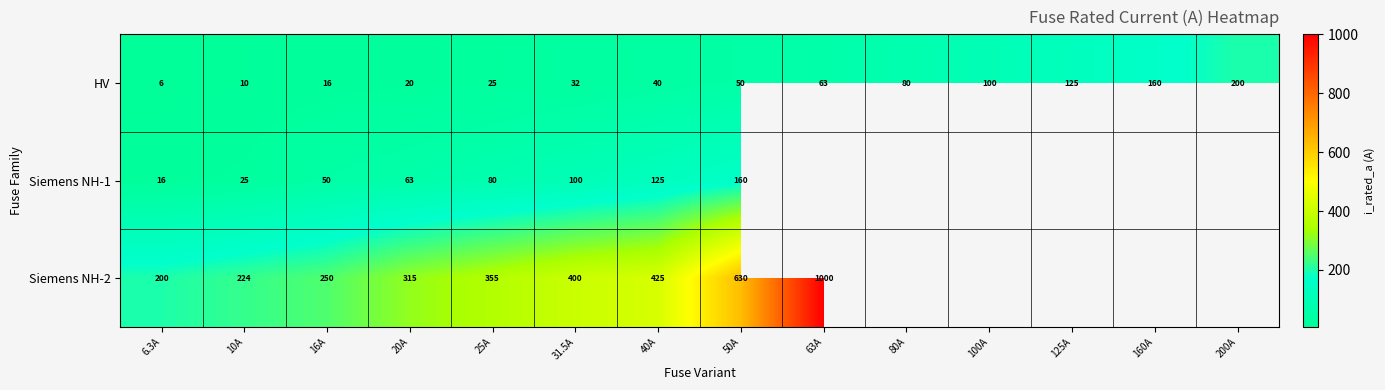

How many categories are shown in the chart?

14